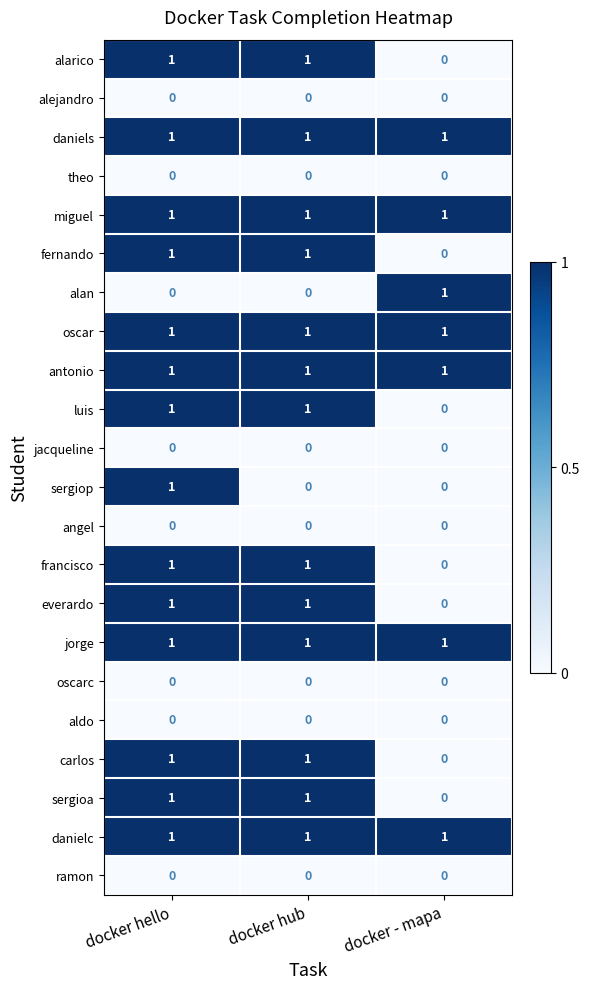

At which category is the sum across all series the highest?

docker hello